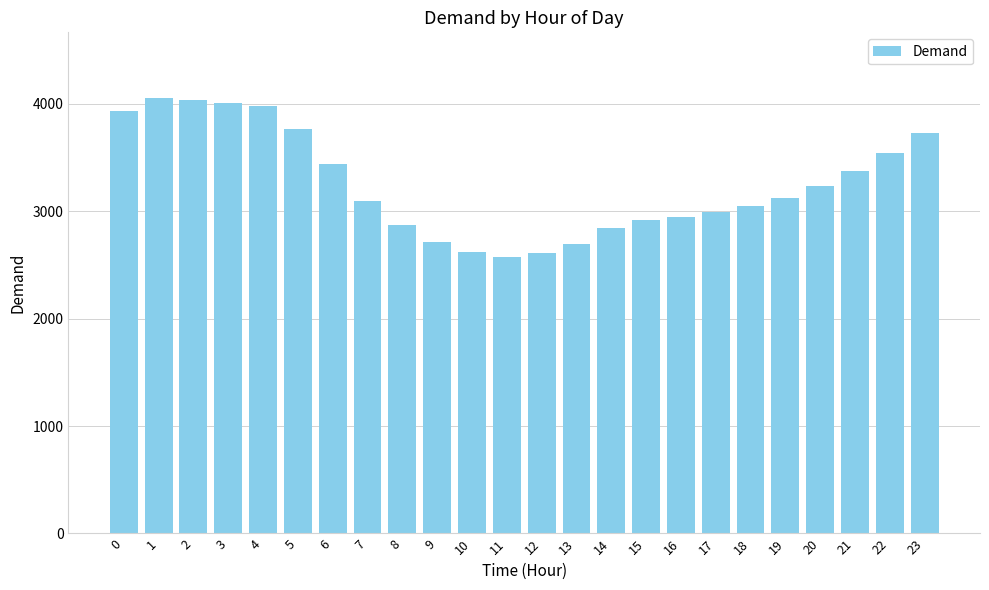

True or false: the data shows 1867 at 9.

False